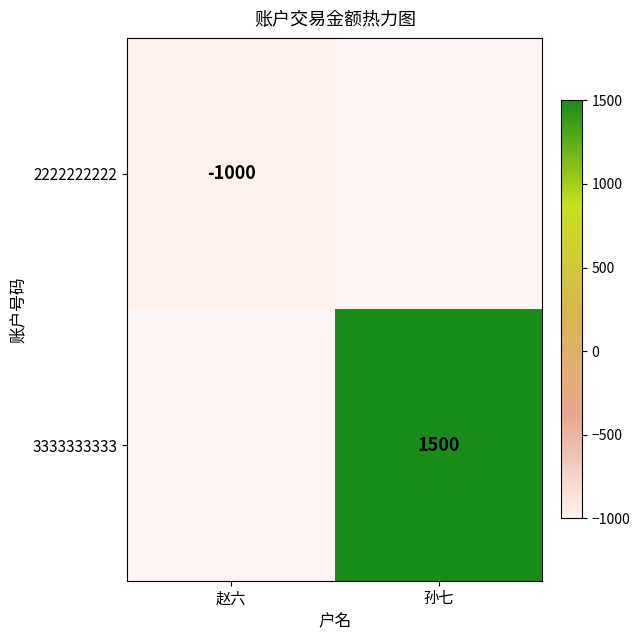

Is it true that 2222222222 equals -275 at 赵六?

False